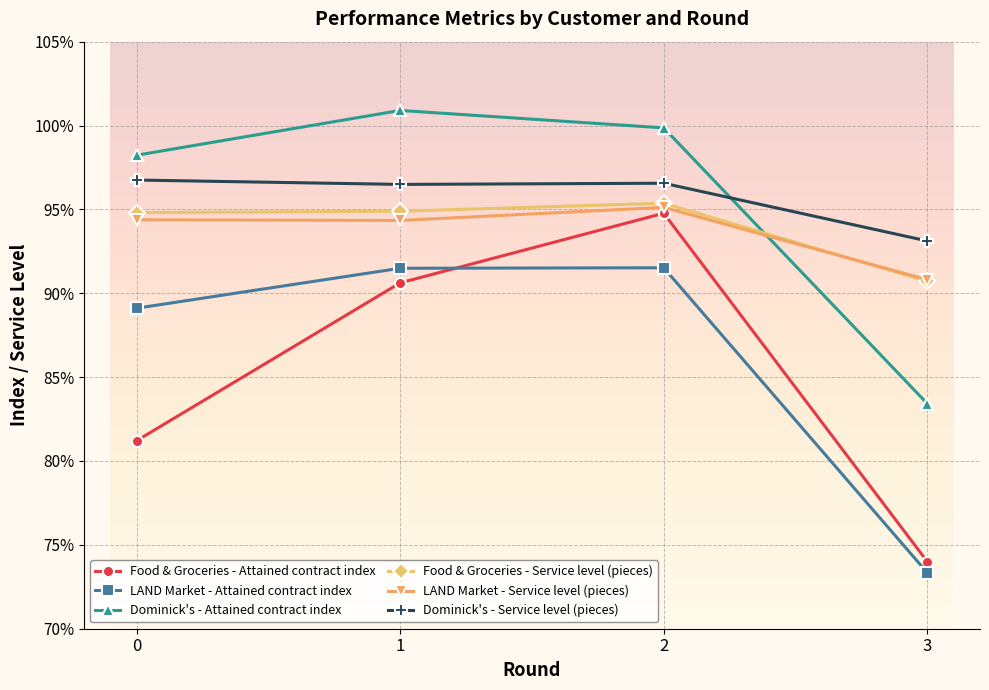

Is this an area chart (filled region under the line)?

No